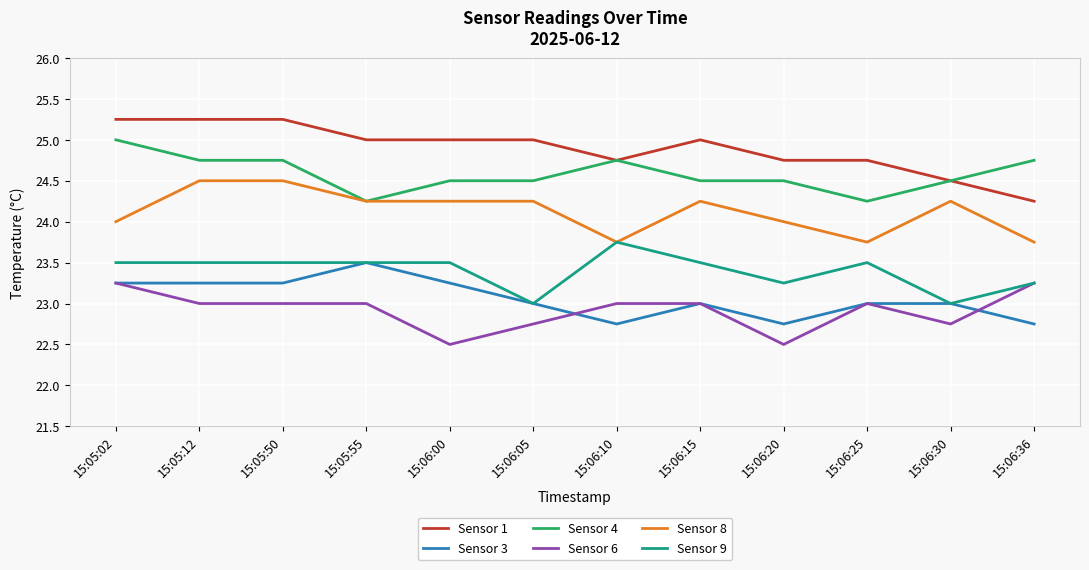

Between 15:06:05 and 15:06:30, which series saw the biggest shift?

Sensor 1